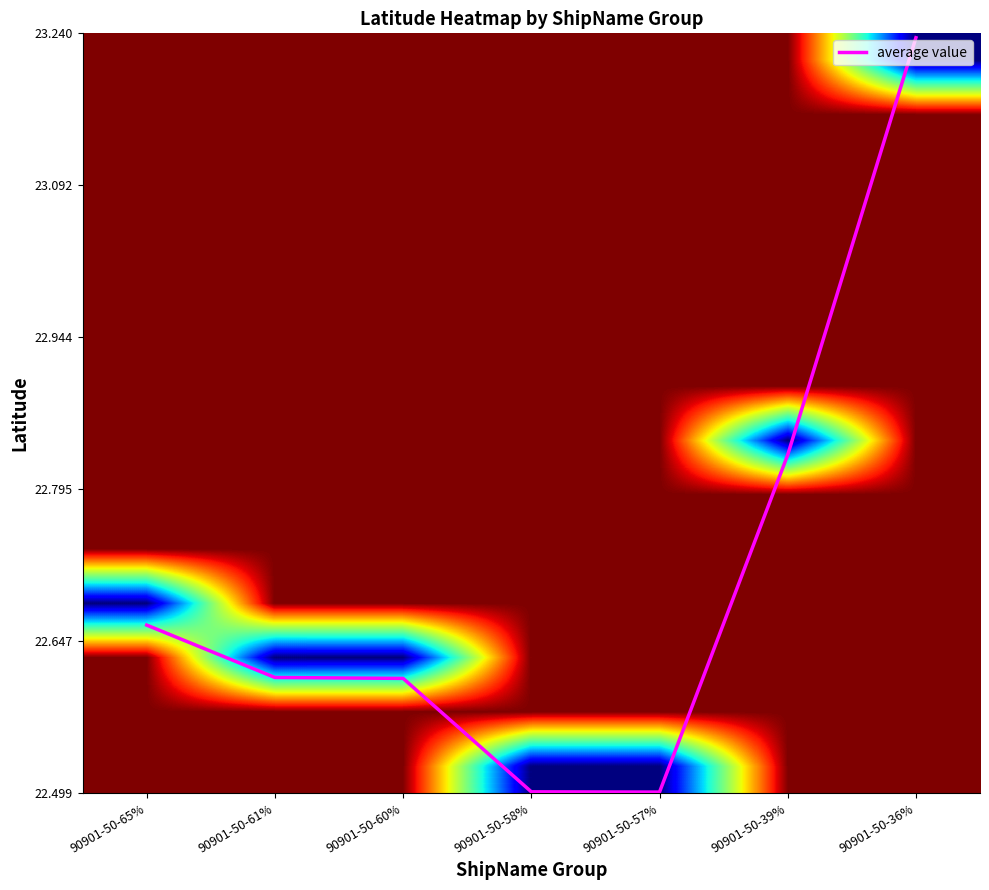

True or false: average value has a value of 30.5 at 90901-50-61%.

False